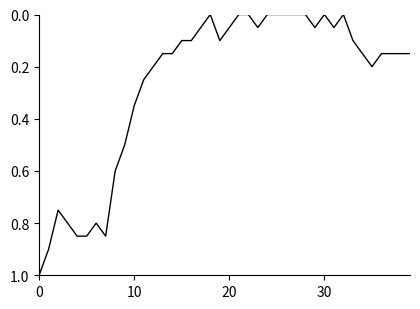

Where is the data nearest to the value 0?

18